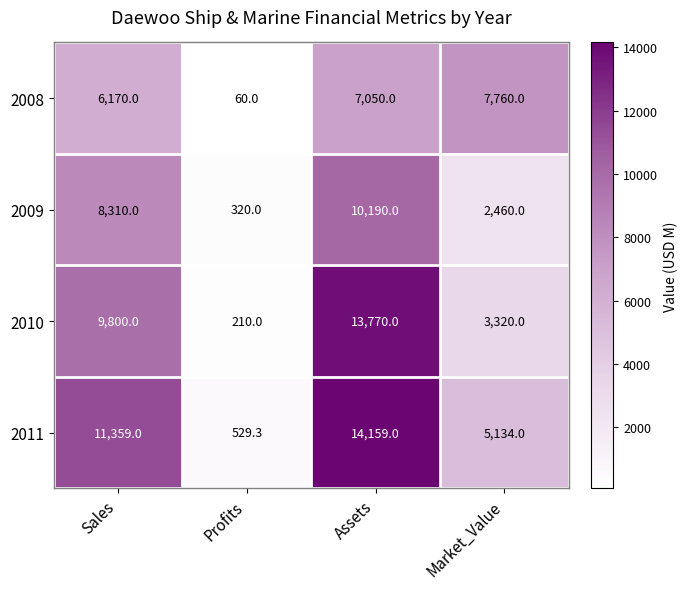

Which series has the largest range (max minus min)?

2011